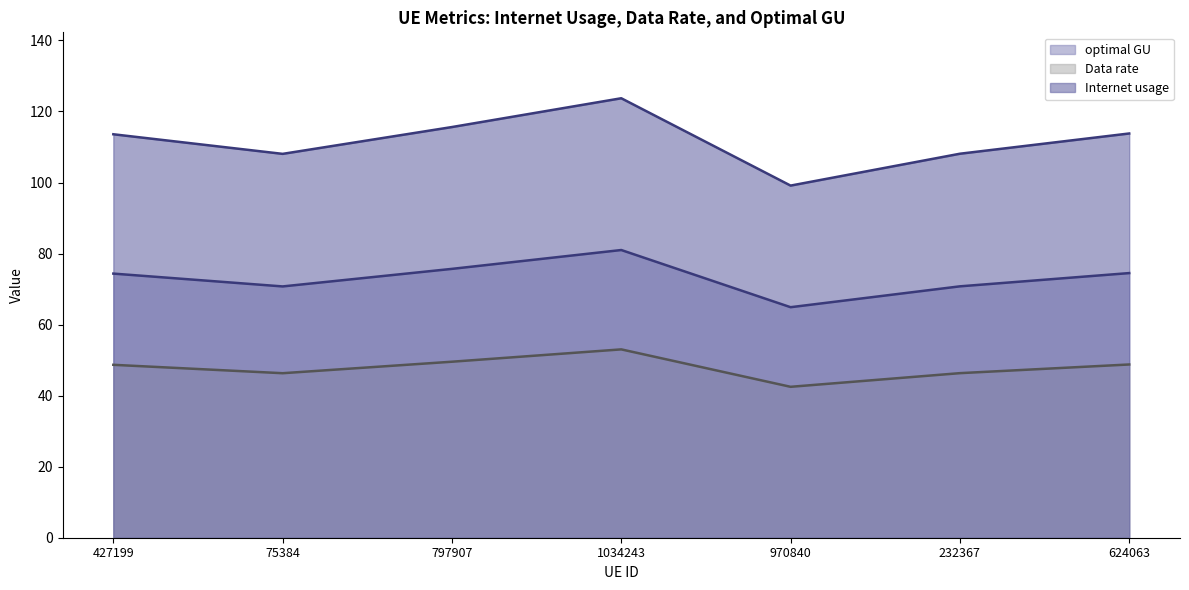

At which category is the sum across all series the highest?

1034243